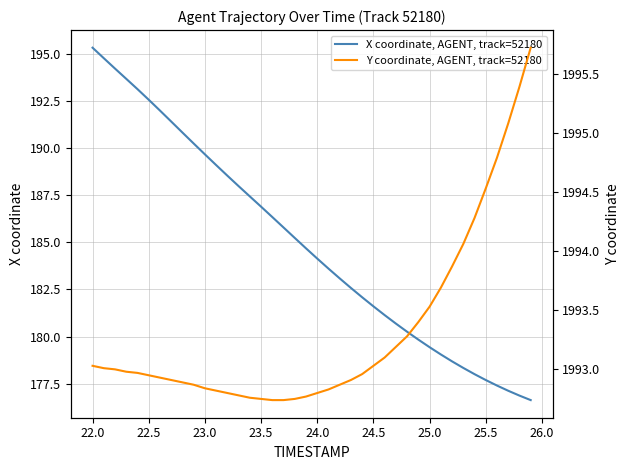

At how many categories does at least one series exceed 994?

40